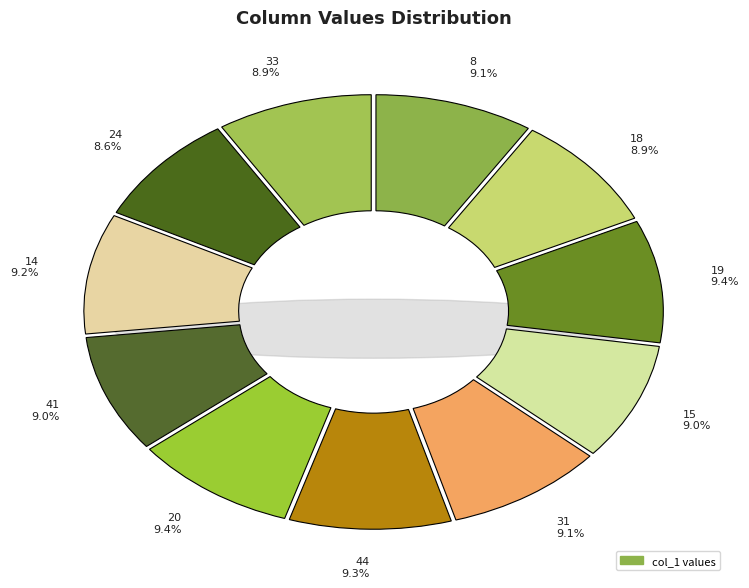

What is the change in value from 15 to 33?

-1